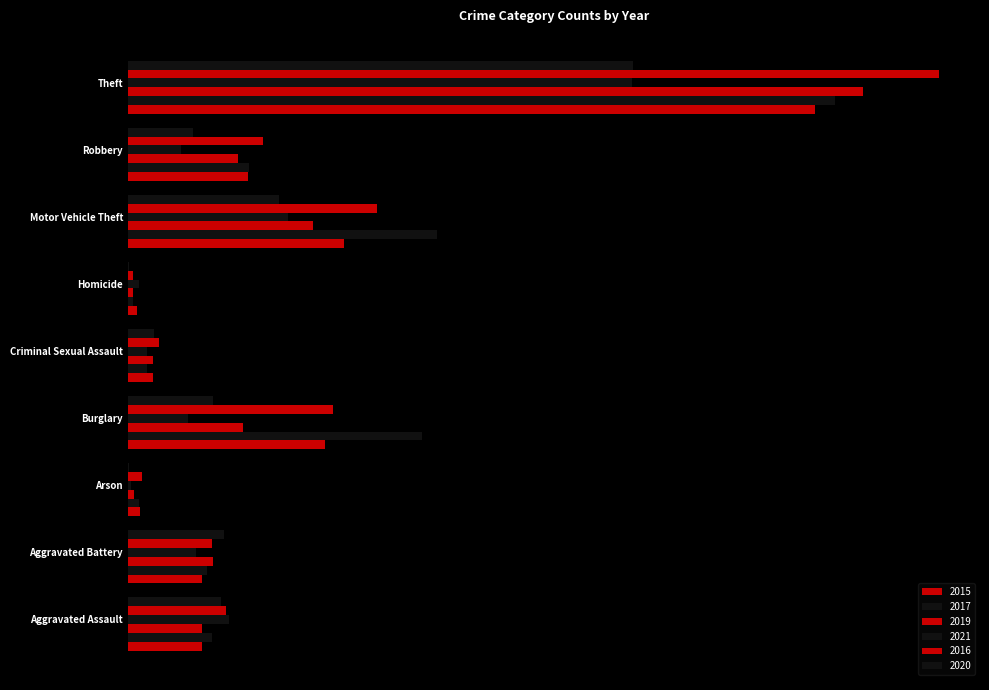

What is the difference between the second highest and minimum values in the 2017 series?

196